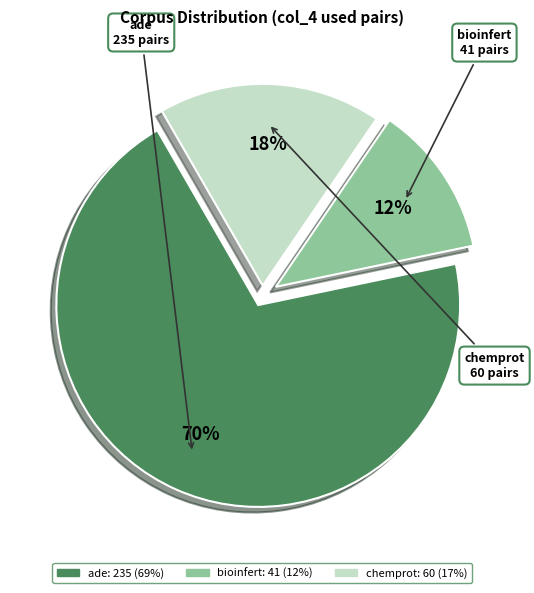

Which slice is the largest?

ade